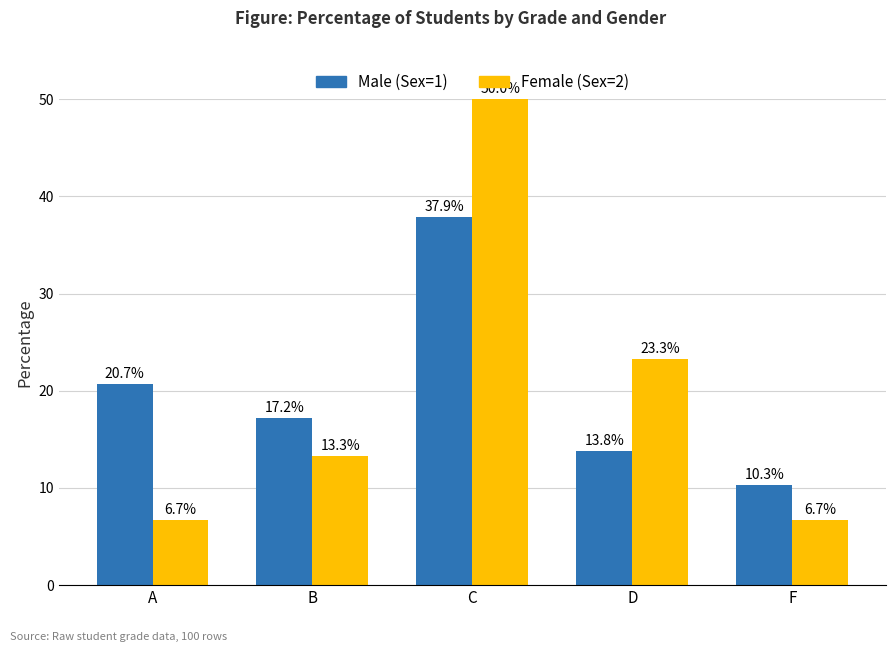

The Male (Sex=1) series shows 17.2 at B. True or false?

True